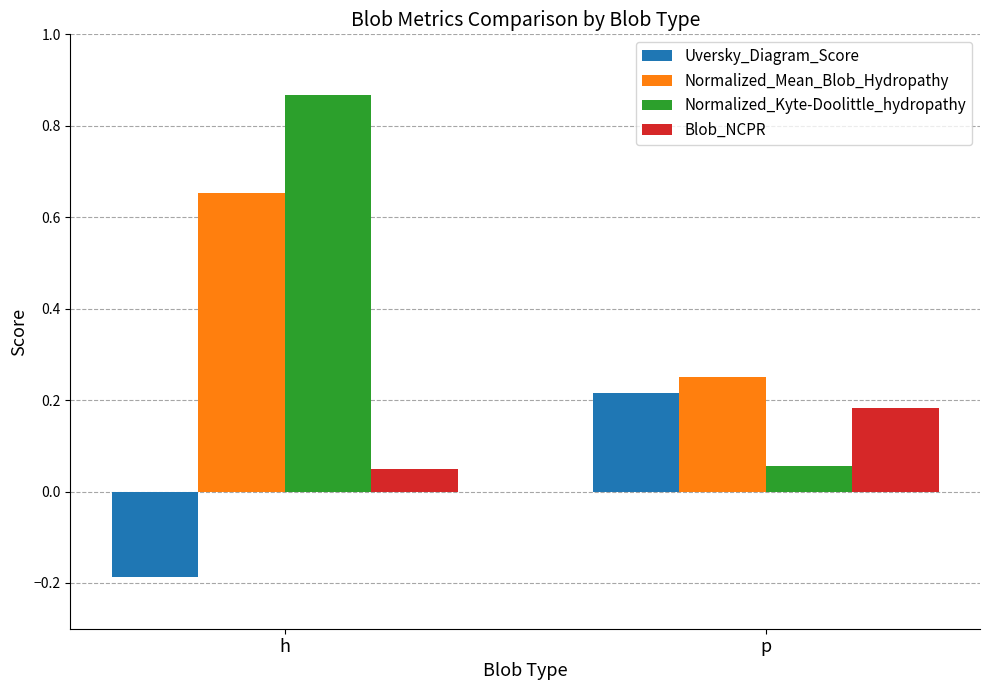

What is the difference between the Uversky_Diagram_Score values at h and p?

0.4